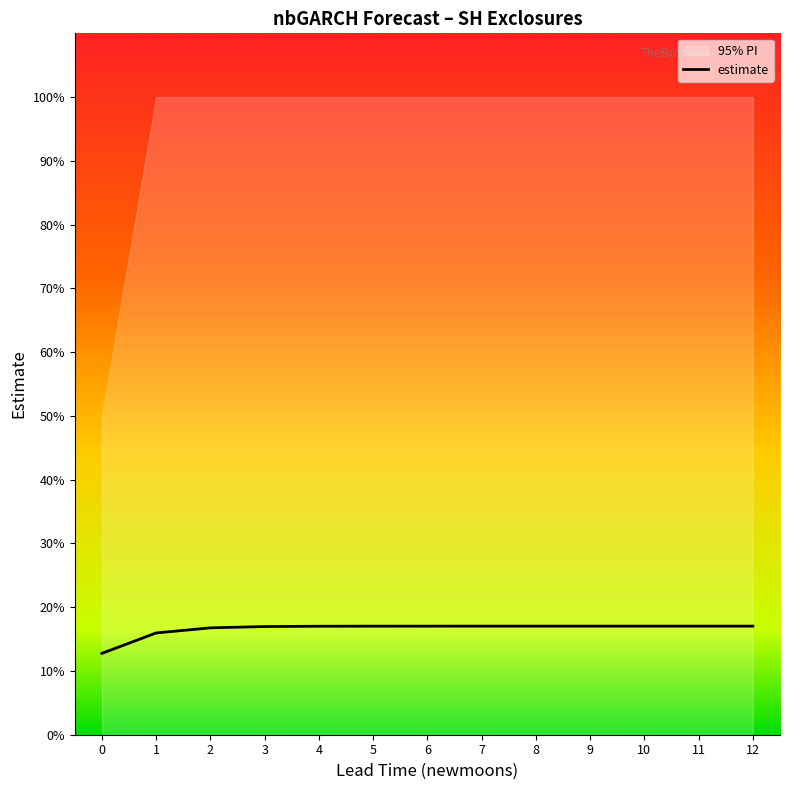

Is the value of lower_pi at 12 greater than the value of upper_pi at 4?

No